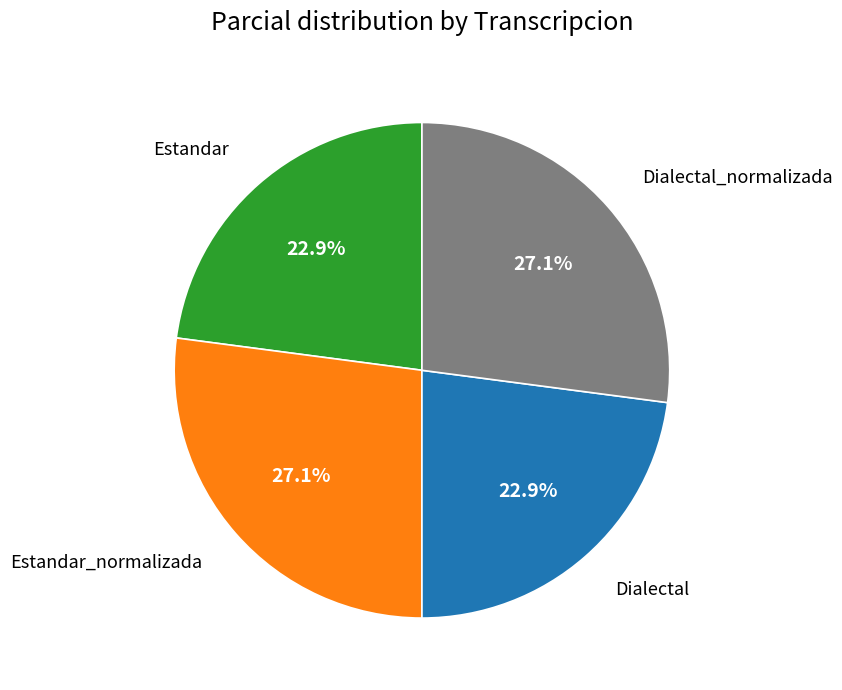

What portion of the pie excludes Estandar?

77.1%